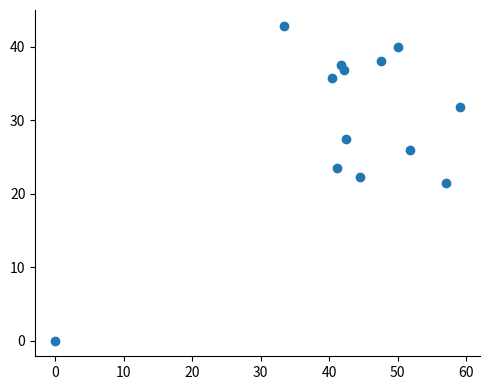

What is the range of Y values (max minus min)?

42.9